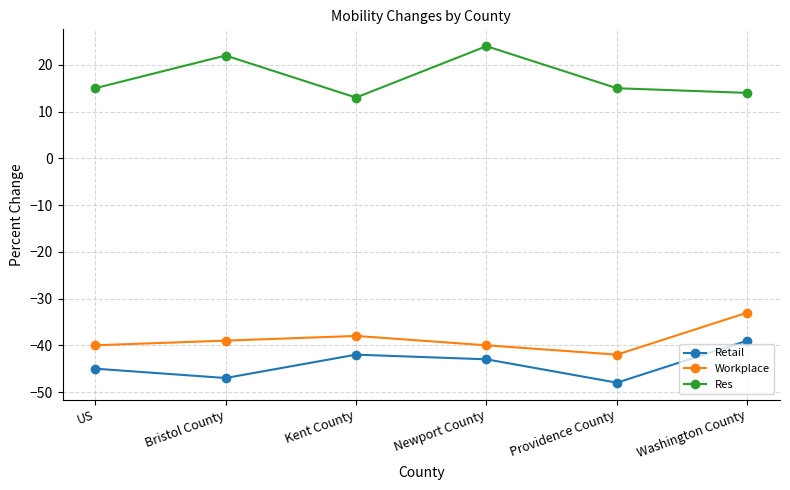

How many interior local peaks does the Retail series have?

1